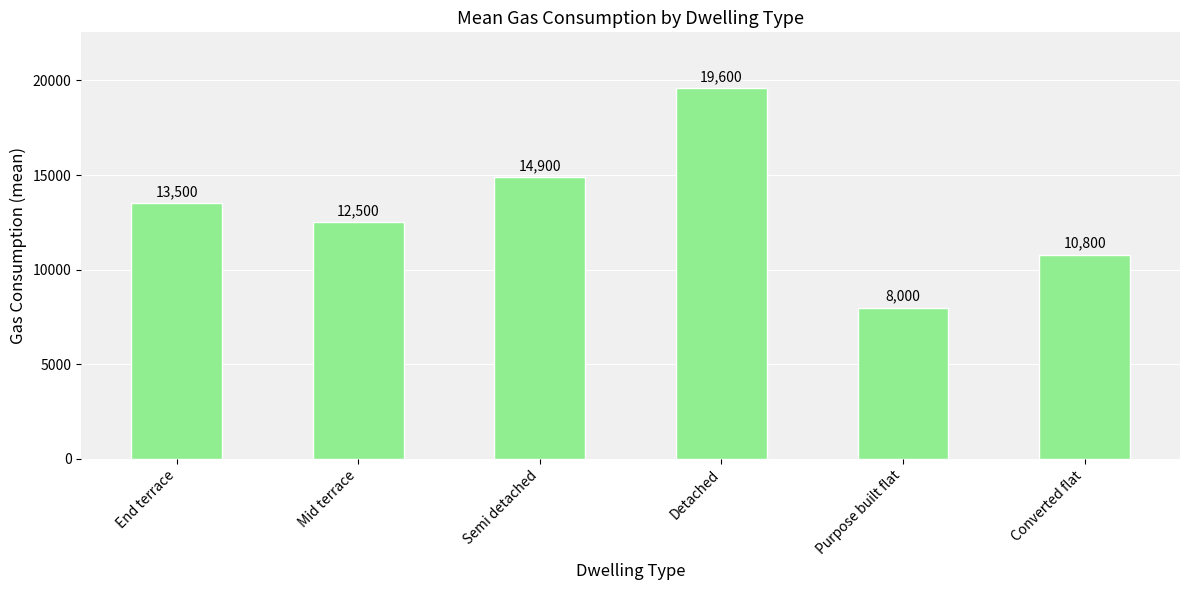

What is the label of the 3rd bar from the right?

Detached